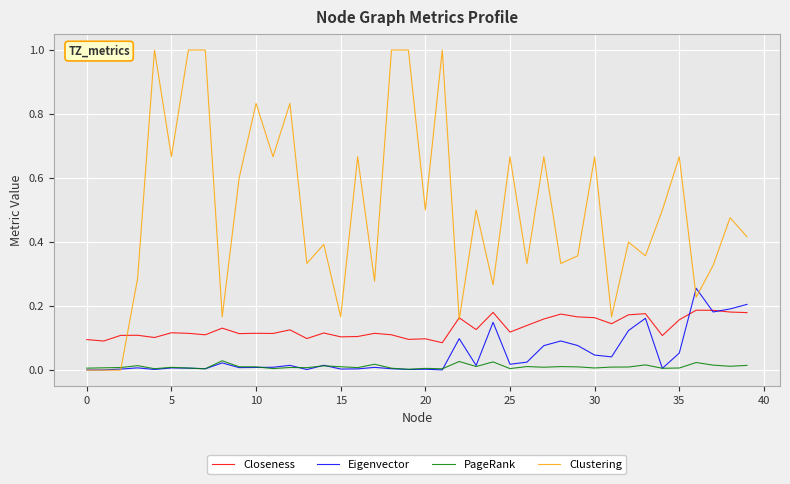

Does the chart display data point markers on the line(s)?

No